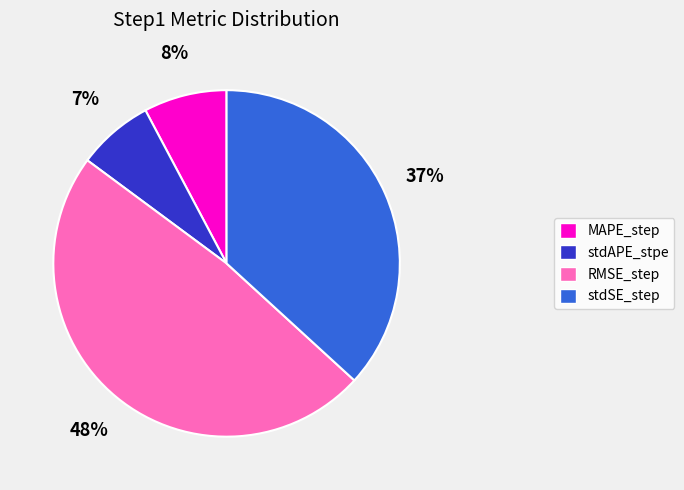

Count the number of slices in the pie.

4